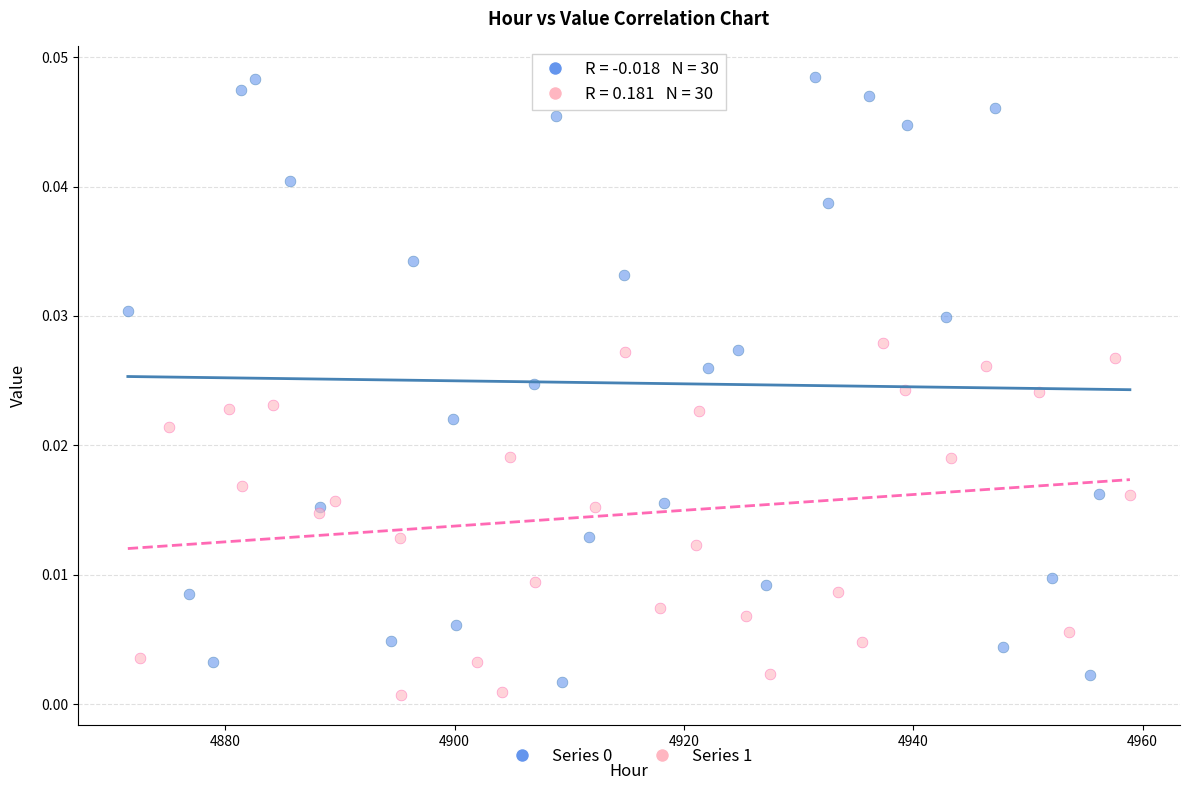

Which series reaches the minimum Y coordinate?

Series 1